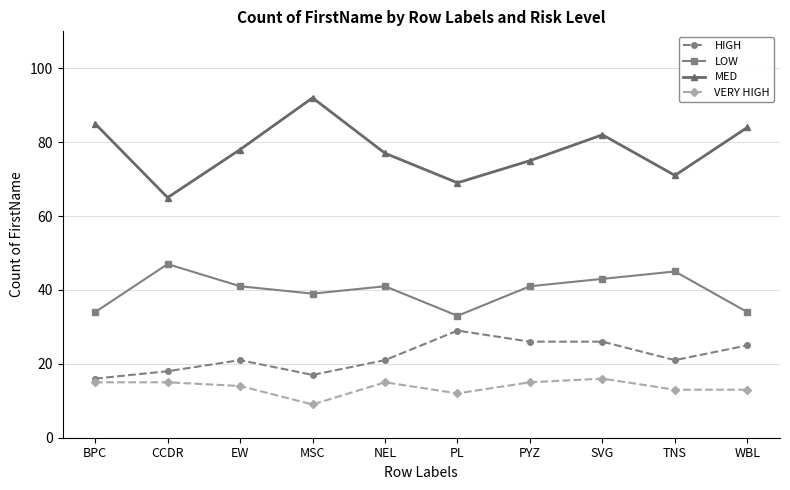

What value does the MED series have at SVG, to the nearest 5?

80